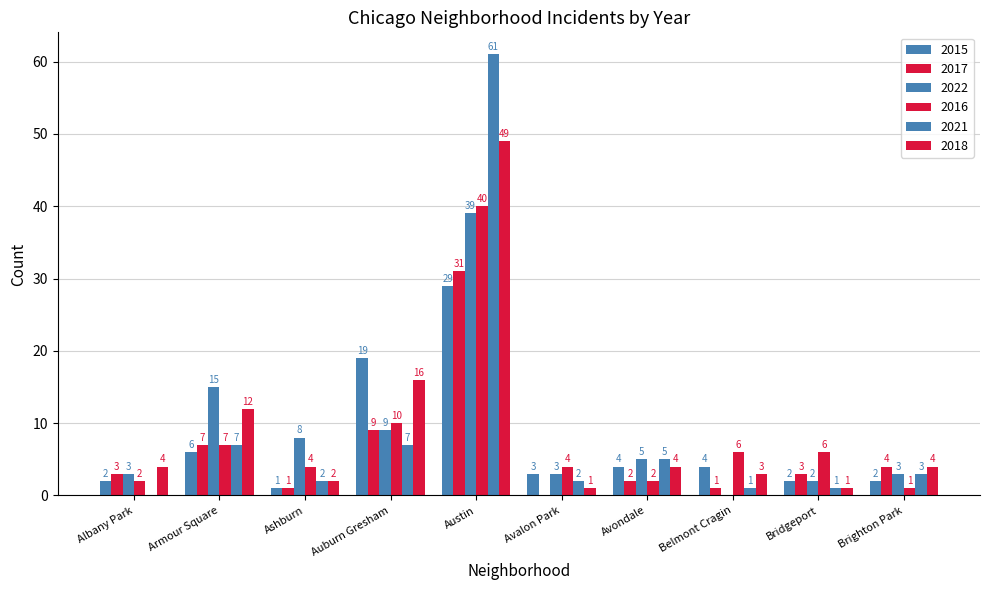

Which has a higher value, Bridgeport or Avalon Park?

Avalon Park